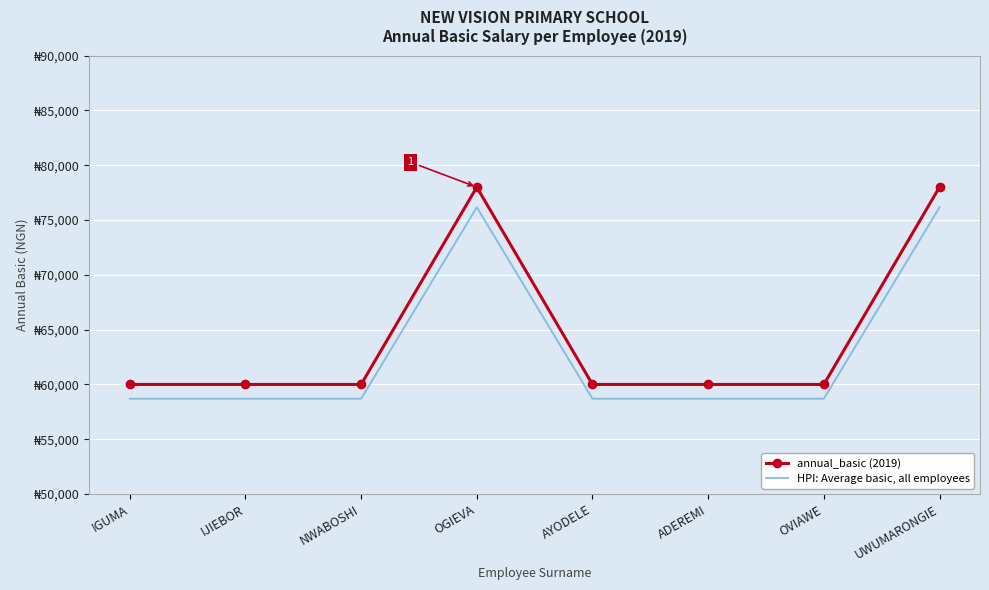

Reading left to right, transcribe all the data shown in this chart.

annual_basic (2019): IGUMA=60000	IJIEBOR=60000	NWABOSHI=60000	OGIEVA=78000	AYODELE=60000	ADEREMI=60000	OVIAWE=60000	UWUMARONGIE=78000
HPI: Average basic, all employees: IGUMA=58700	IJIEBOR=58700	NWABOSHI=58700	OGIEVA=76160	AYODELE=58700	ADEREMI=58700	OVIAWE=58700	UWUMARONGIE=76160